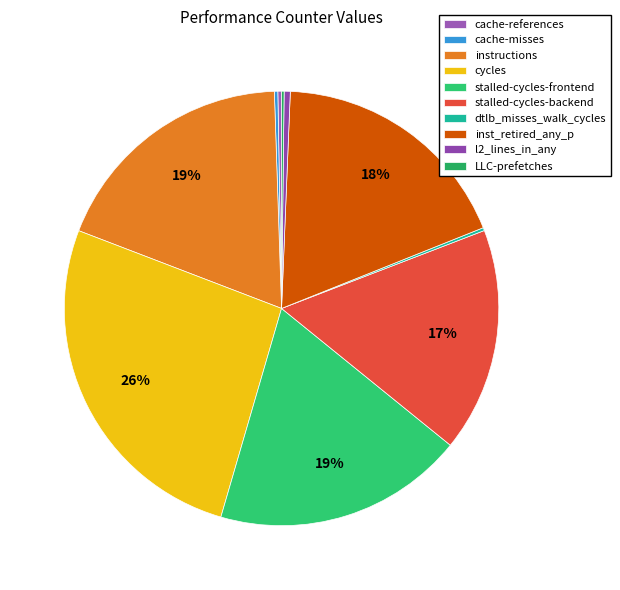

Is cache-references the majority of the pie?

No